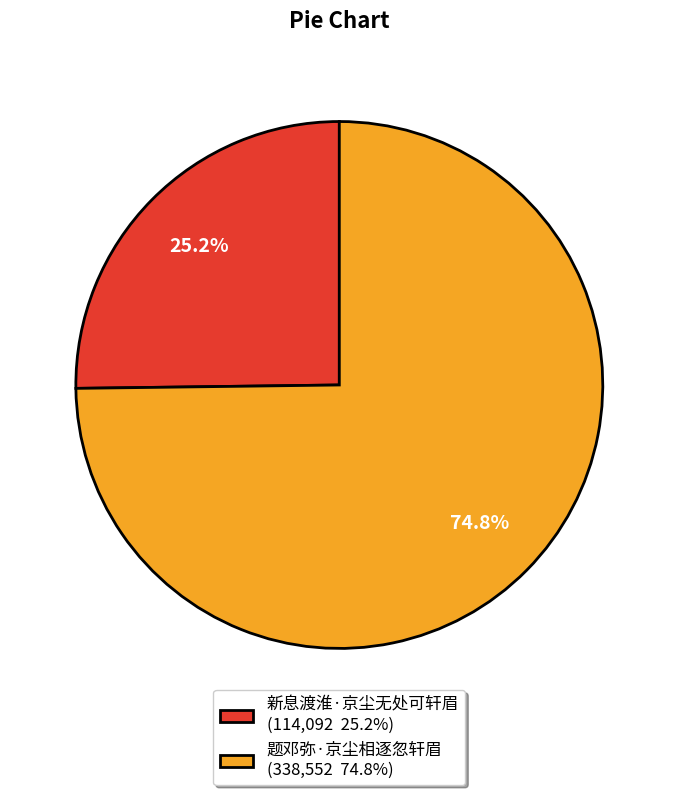

What percentage is the 题邓弥·京尘相逐忽轩眉 slice, to the nearest percent?

75%